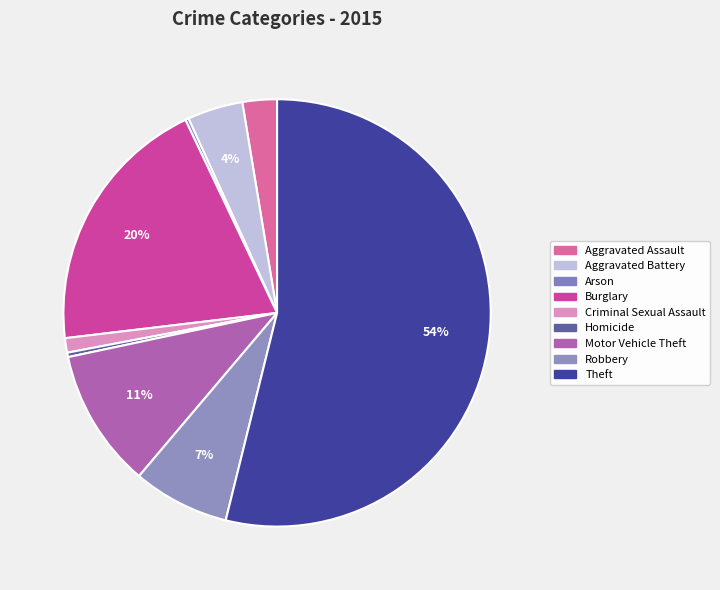

To the nearest percent, what is the average slice percentage?

11%